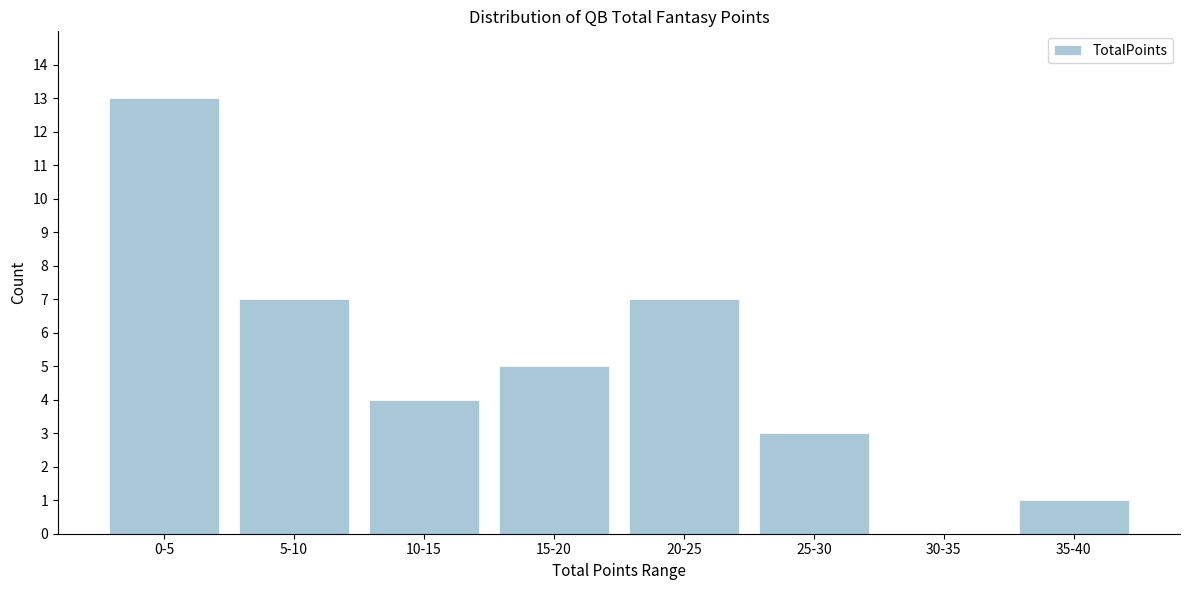

Reading left to right, what are all the values shown in this chart?

0-5=13	5-10=7	10-15=4	15-20=5	20-25=7	25-30=3	30-35=0	35-40=1